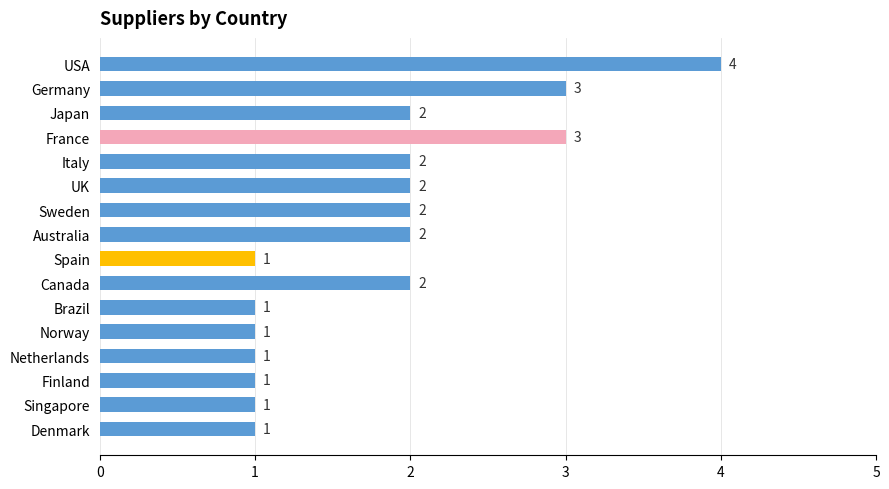

What is the maximum value shown in the chart?

4